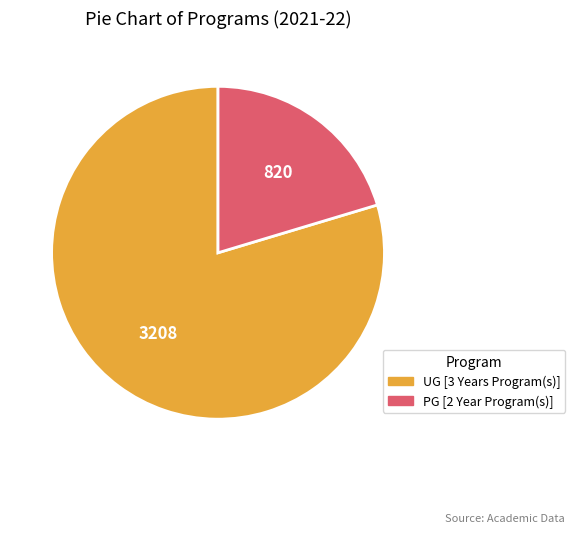

Rank the categories by value from highest to lowest.

UG [3 Years Program(s)], PG [2 Year Program(s)]